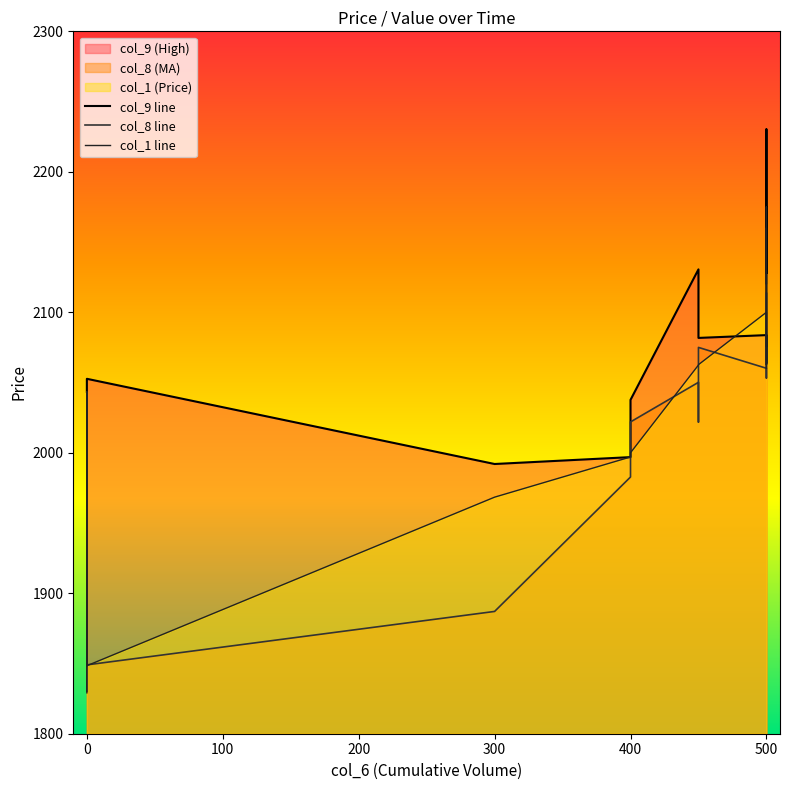

How many categories are shown in the chart?

16